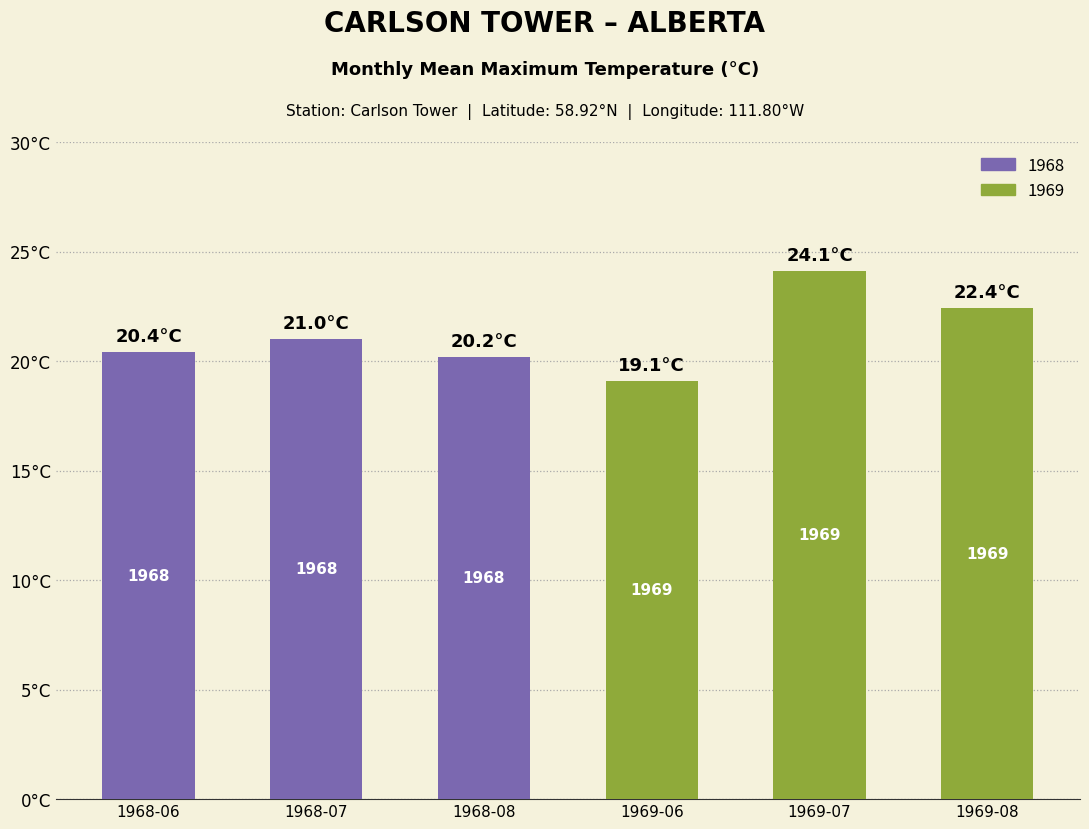

Where does the data first go above 21?

1969-07